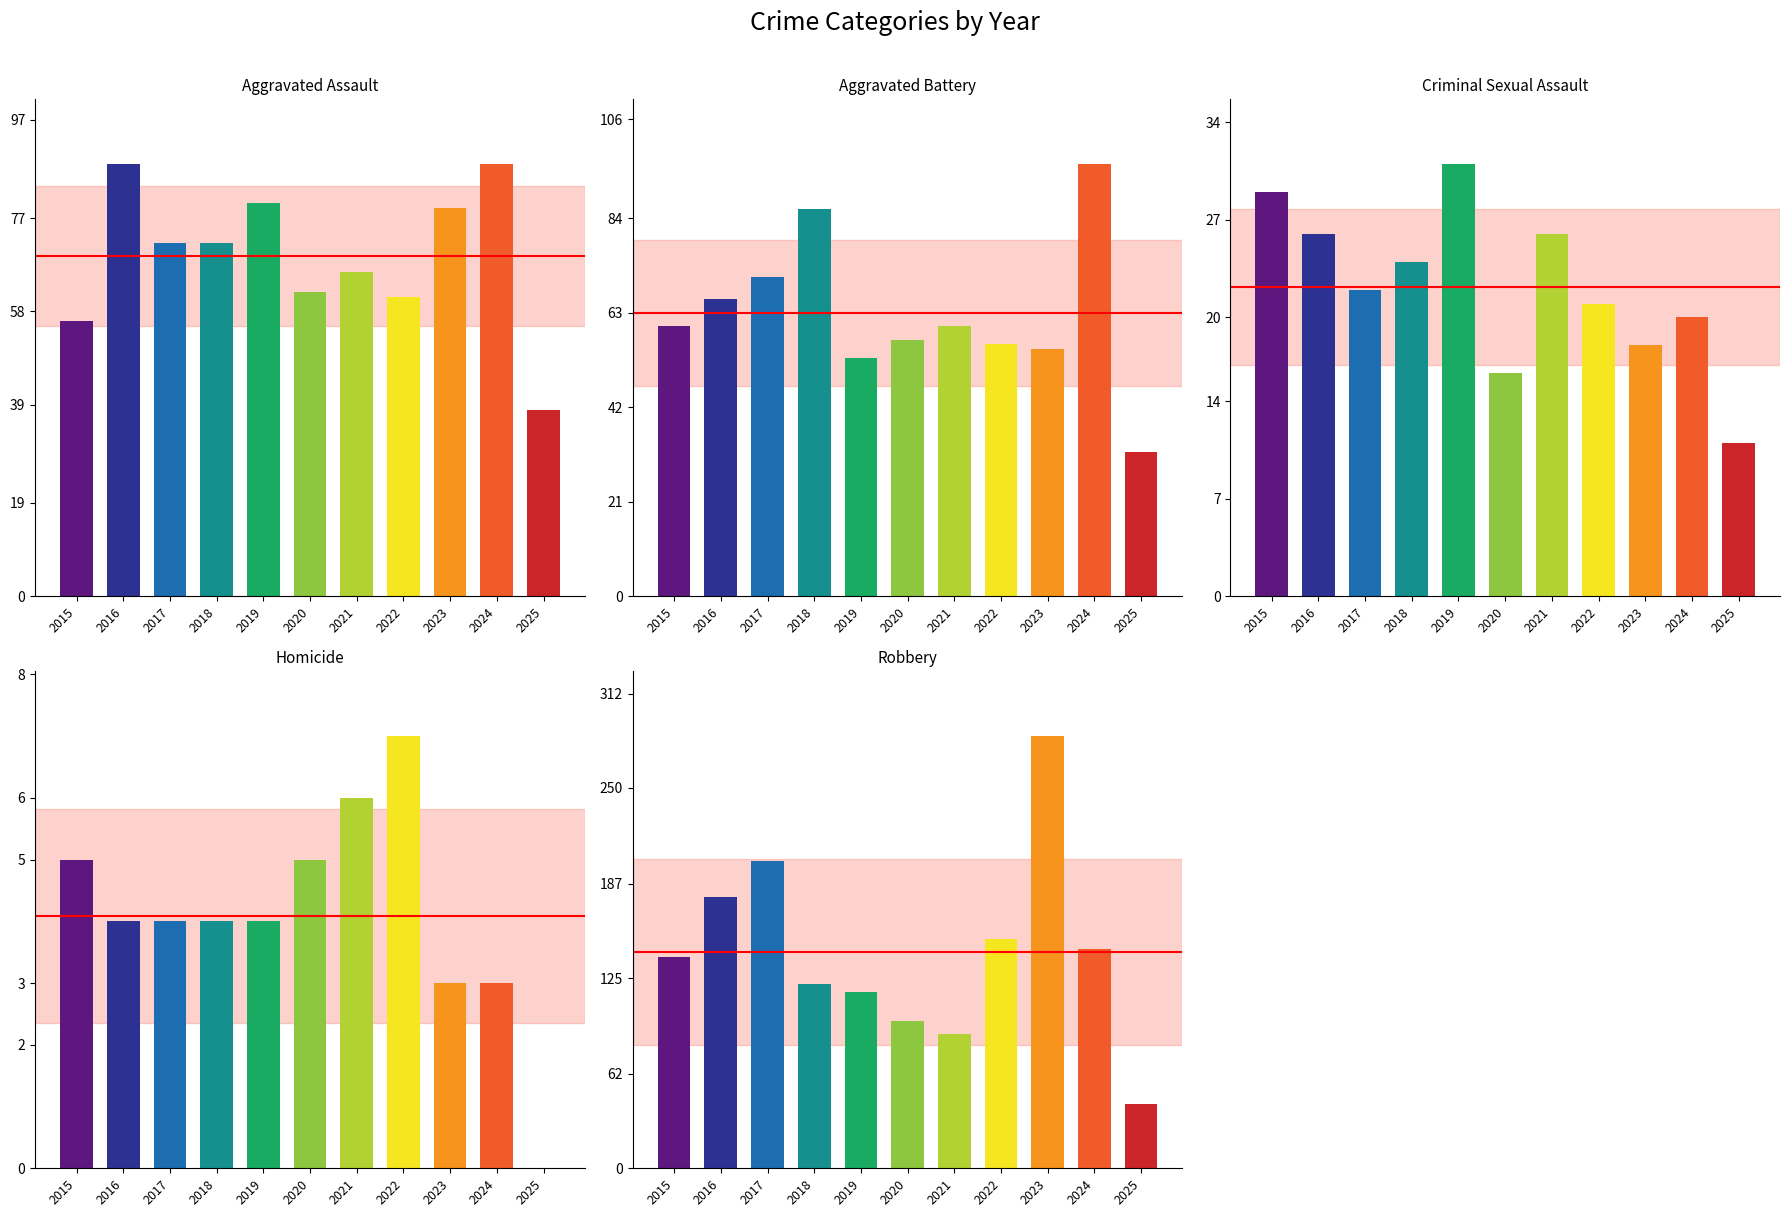

What value does the Robbery series have at 2017?

202